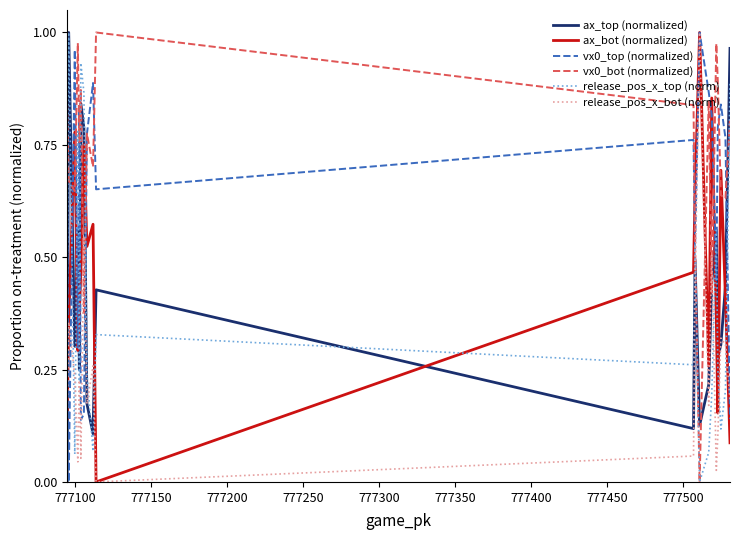

Which series ends up on top after the final intersection of ax_top (normalized) and vx0_top (normalized)?

ax_top (normalized)